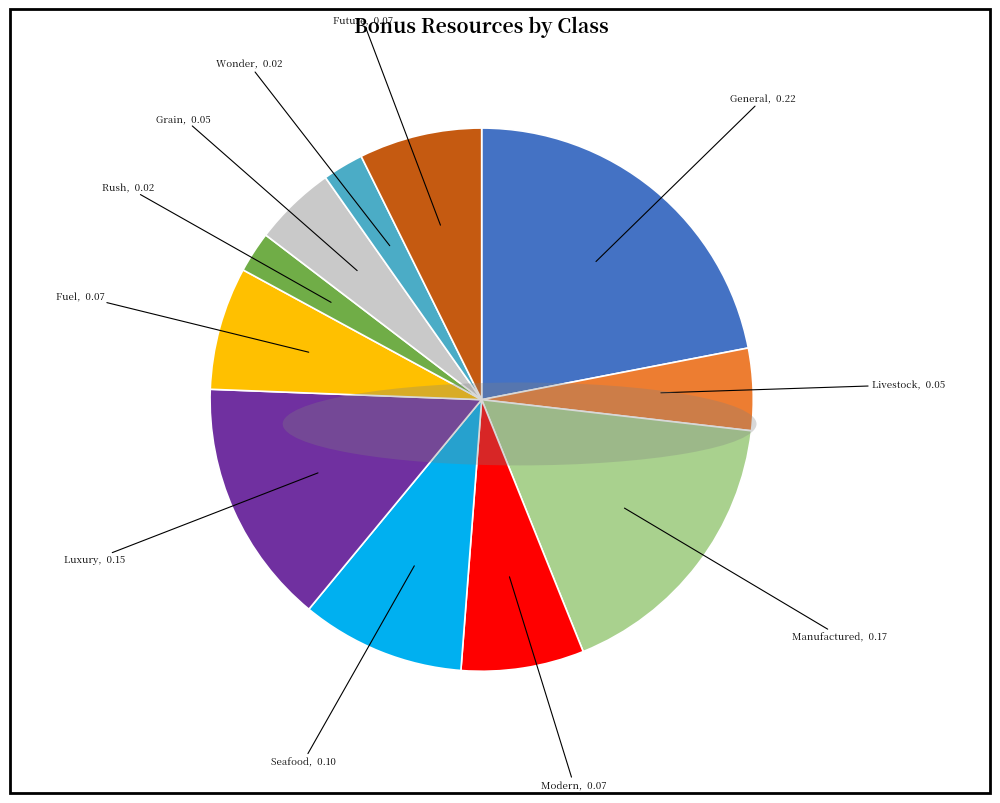

Is there a majority slice in this chart?

No